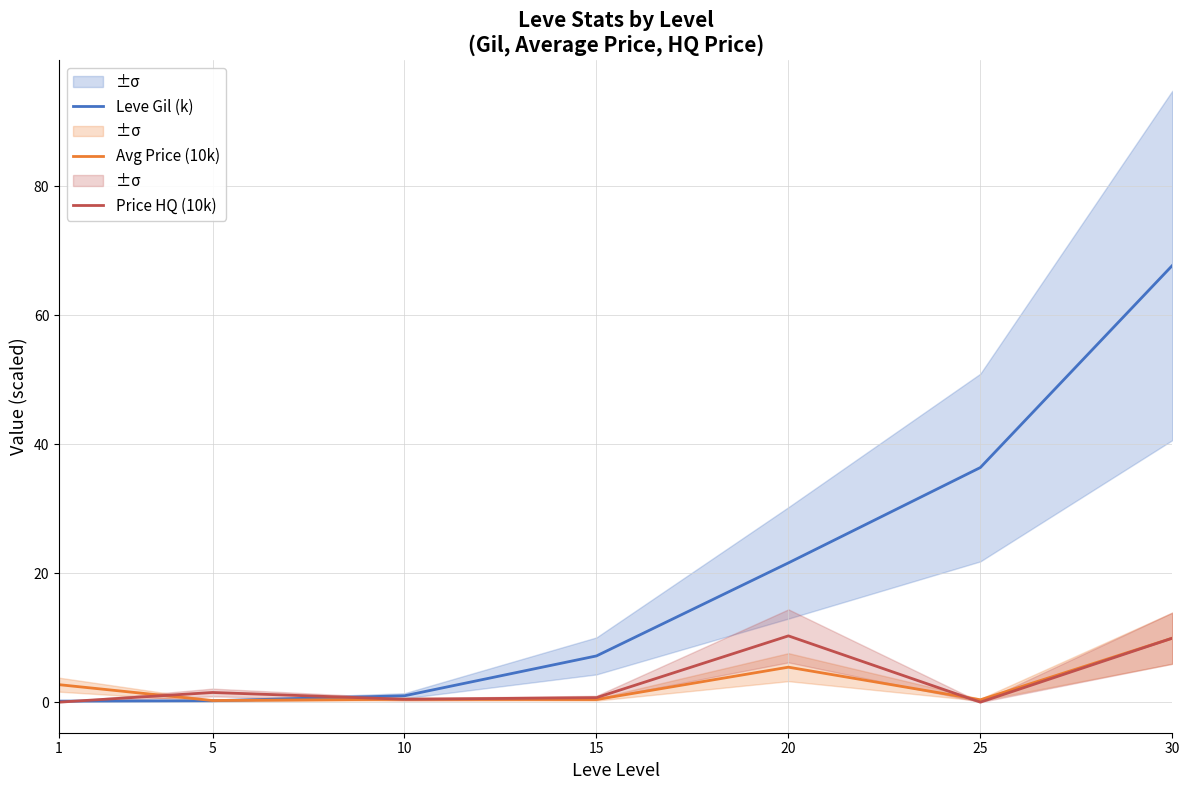

How many times do Price HQ (10k) and Avg Price (10k) cross each other?

2